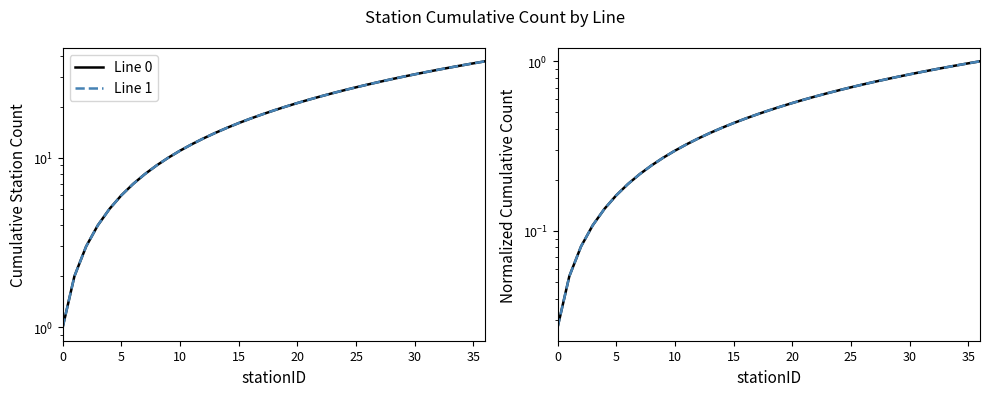

At which category is the sum across all series the highest?

36